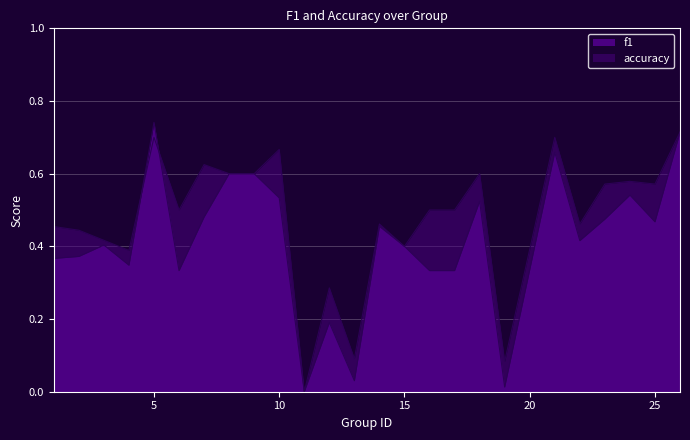

What is the average value of the accuracy series?

0.5